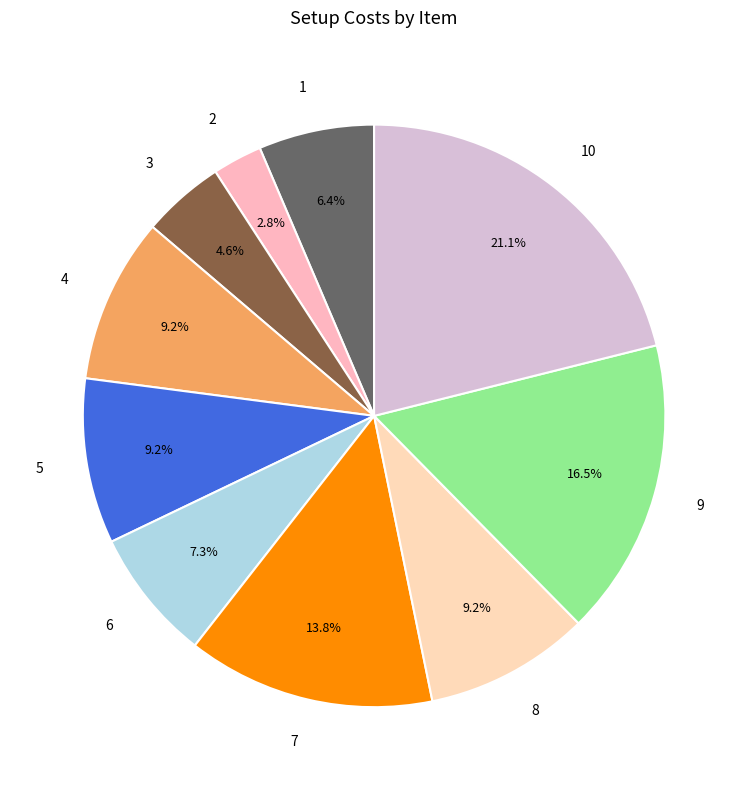

How much of the chart is everything except 7?

86.2%